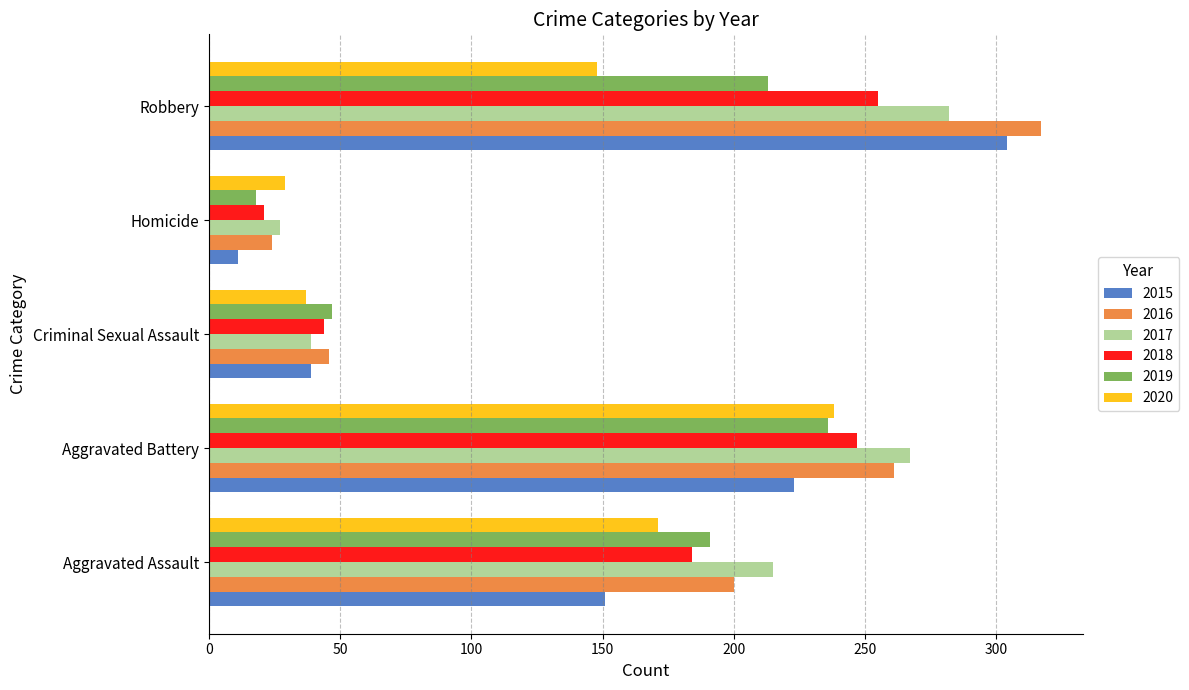

What is the total value across all series at Aggravated Battery?

1472